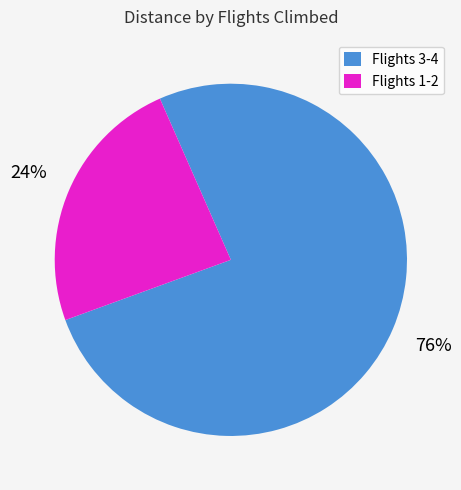

To the nearest percent, what is the average slice percentage?

50%